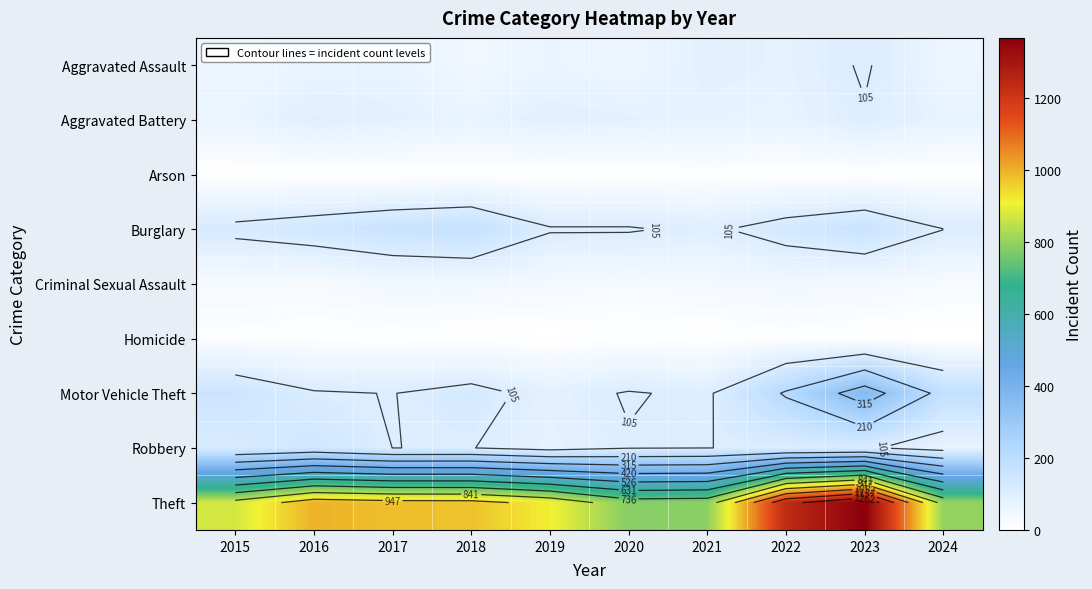

What is the greatest value displayed?

1368